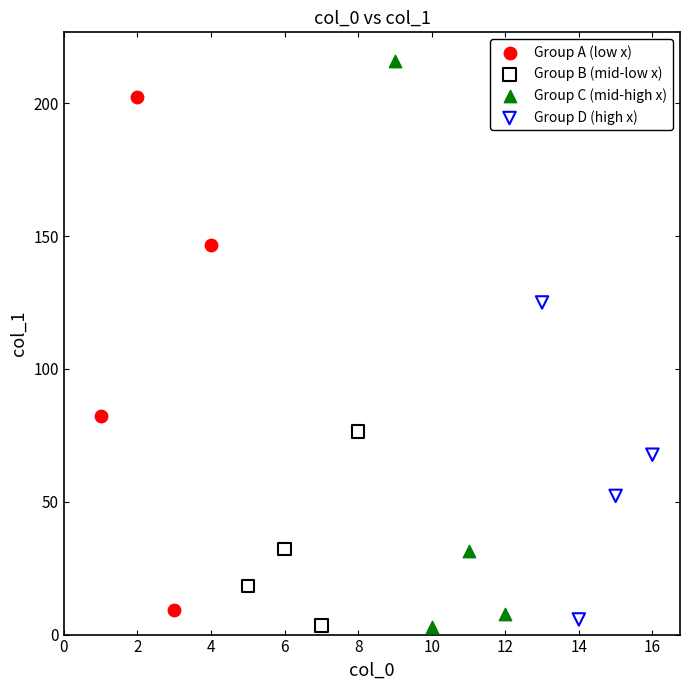

Which series reaches the maximum Y coordinate?

Group C (mid-high x)